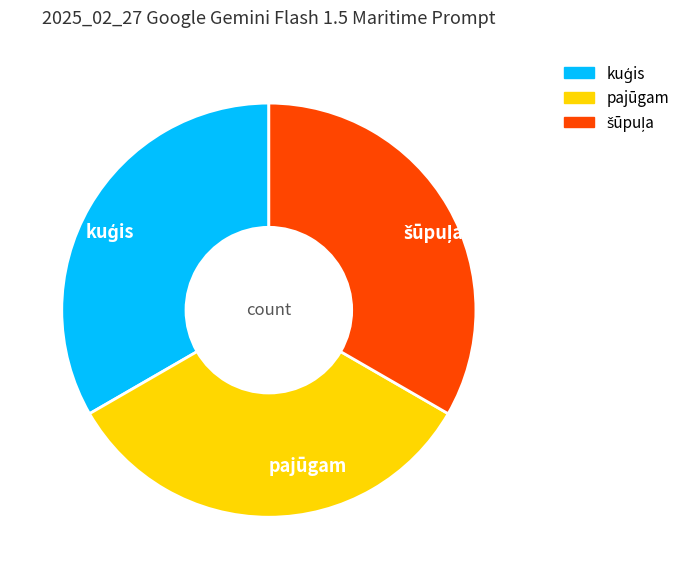

How many segments does this pie chart have?

3